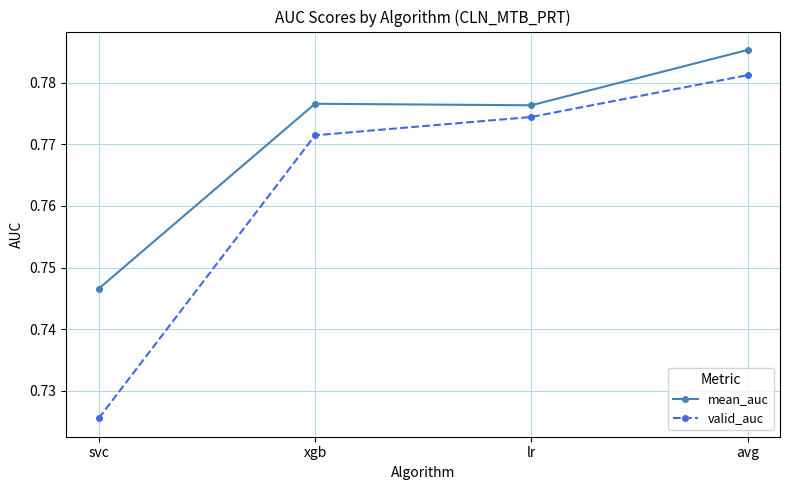

In mean_auc, how many points are lower than both neighbors (excluding endpoints)?

1